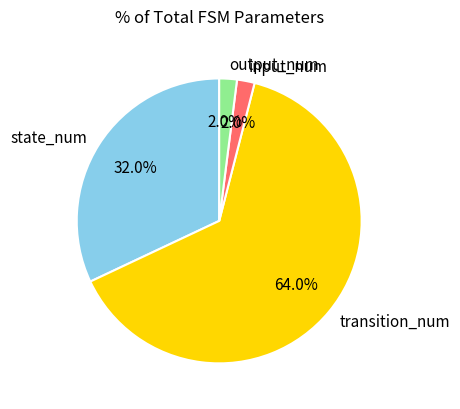

Do input_num and output_num together represent more than half of the pie?

No